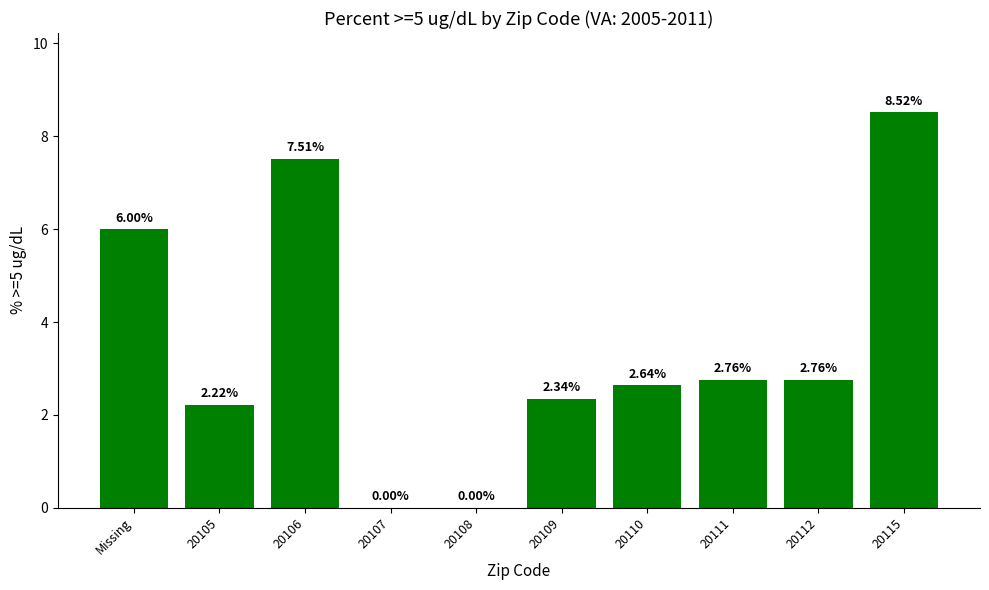

Where does the data first go above 2?

Missing